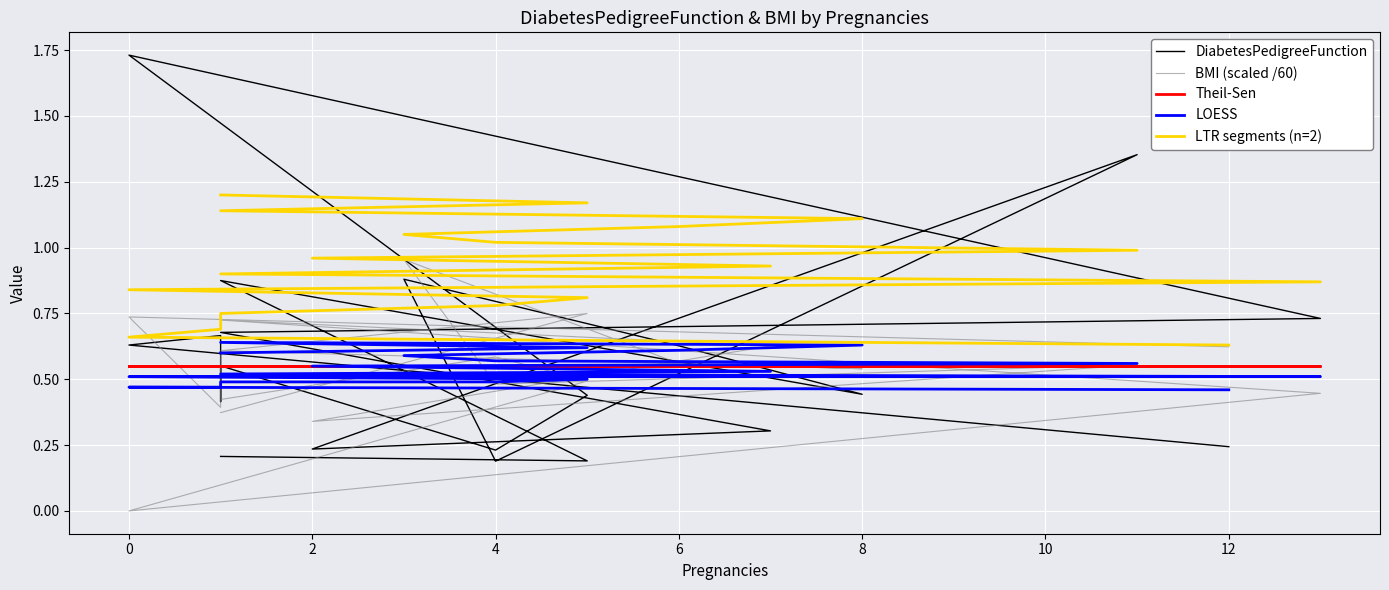

True or false: Theil-Sen and LOESS intersect in this chart.

False